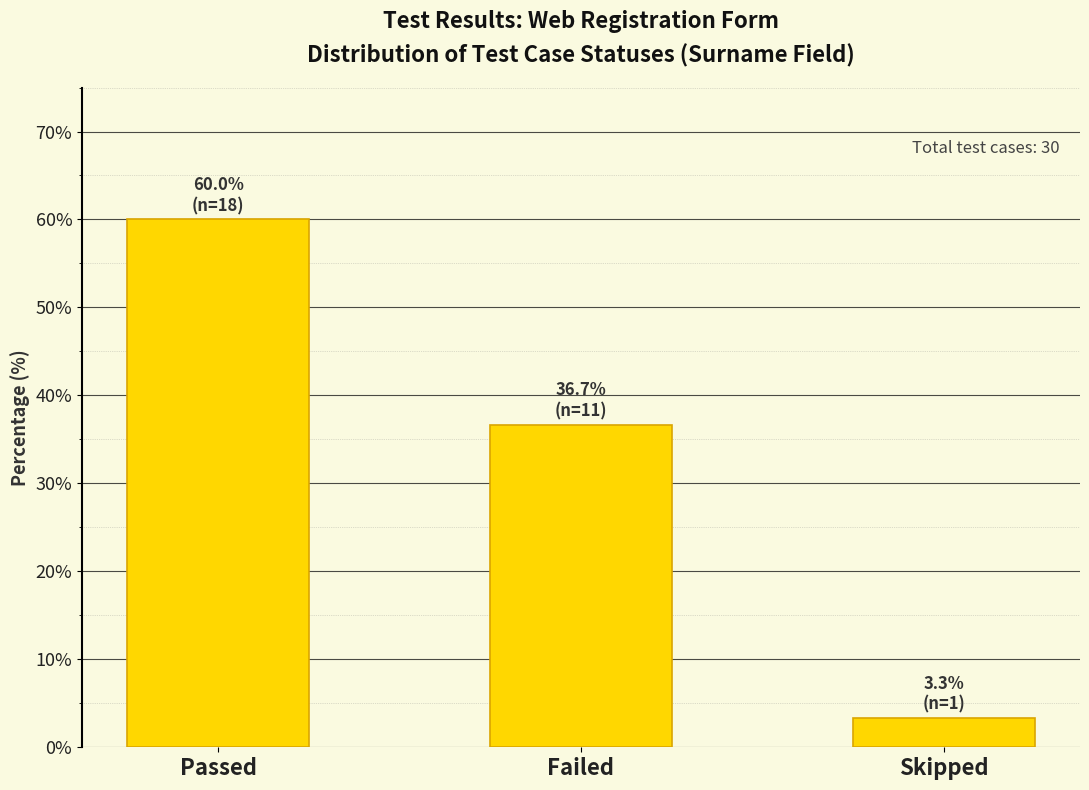

Reading right to left, what are all the values shown in this chart?

Skipped=3.3	Failed=36.7	Passed=60.0